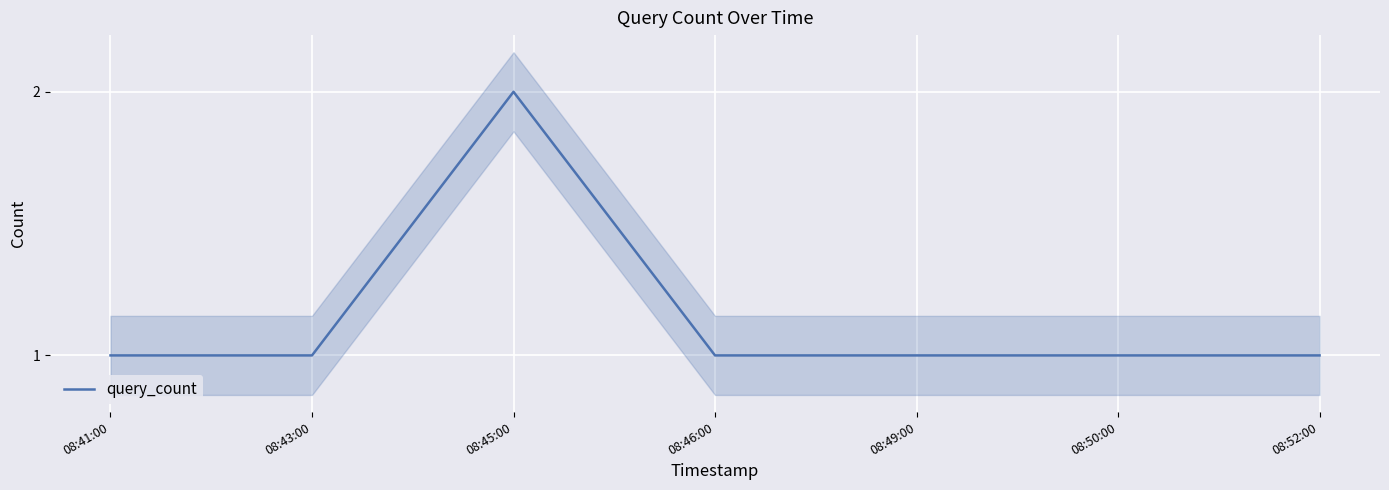

What is the difference between the maximum and second lowest values?

1